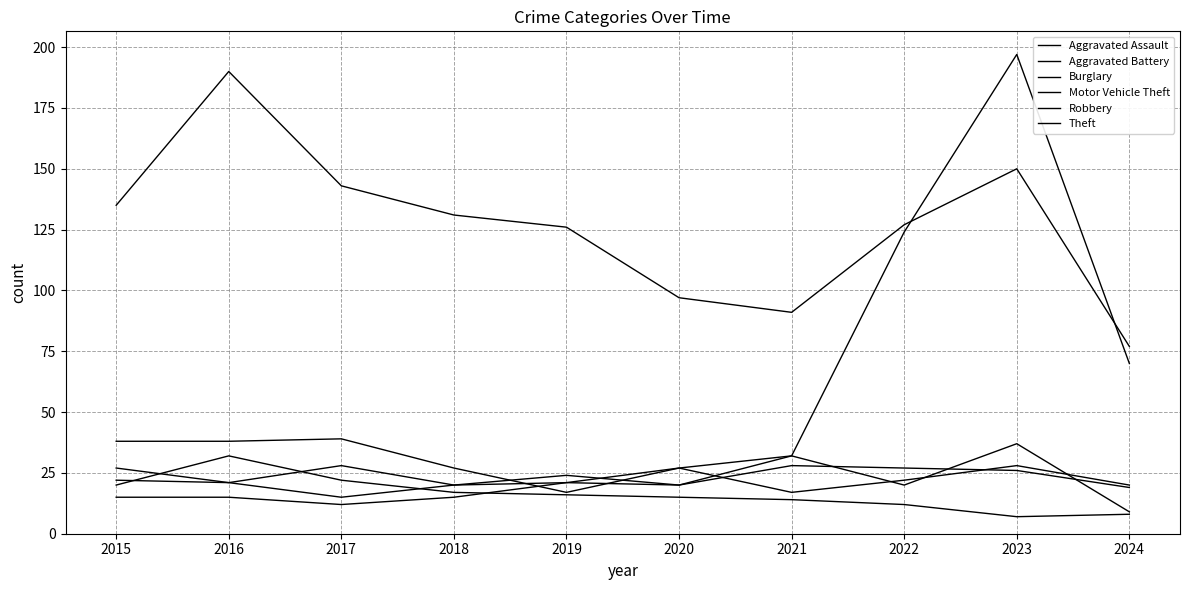

List the series in order of their peak value, lowest first.

Aggravated Assault, Aggravated Battery, Burglary, Robbery, Theft, Motor Vehicle Theft